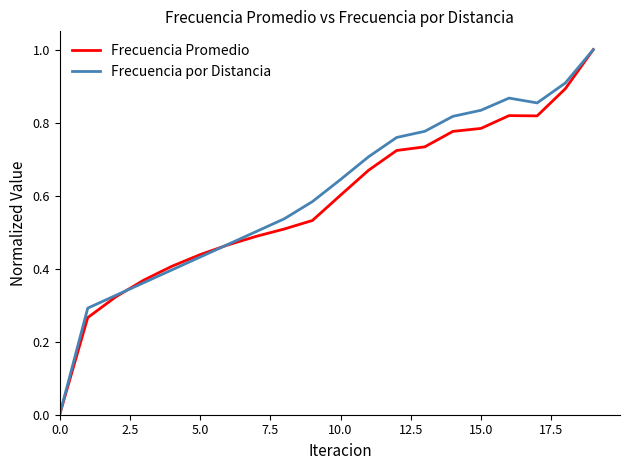

Does the chart have visible grid lines?

No